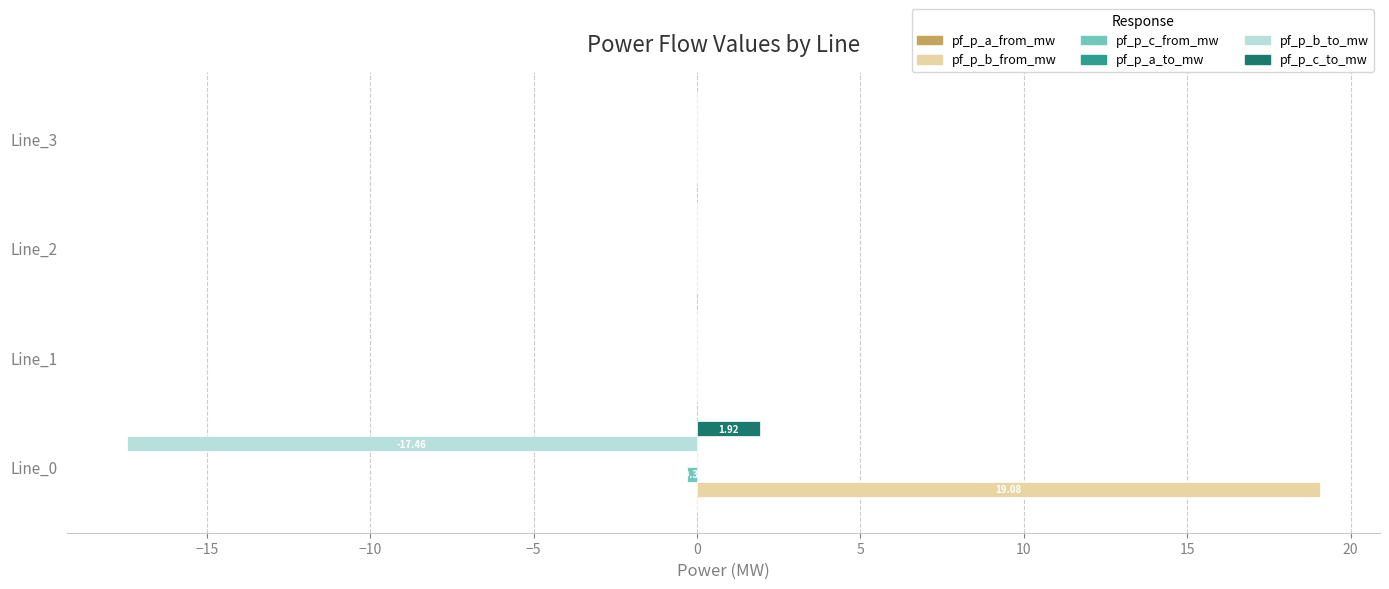

Which series has the largest total across all categories?

pf_p_b_from_mw